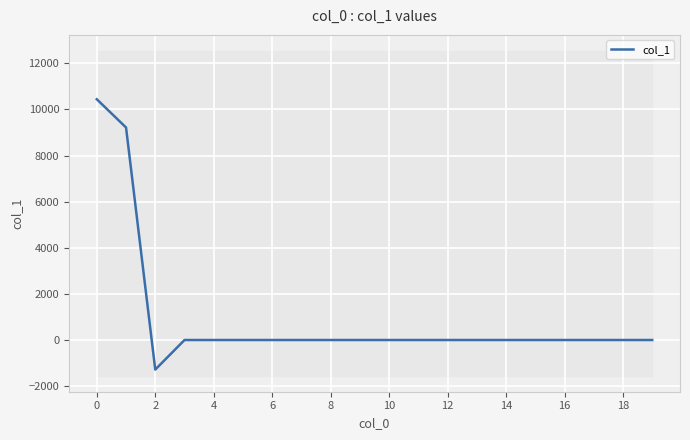

The chart shows a value of 0.0 at 16. True or false?

True